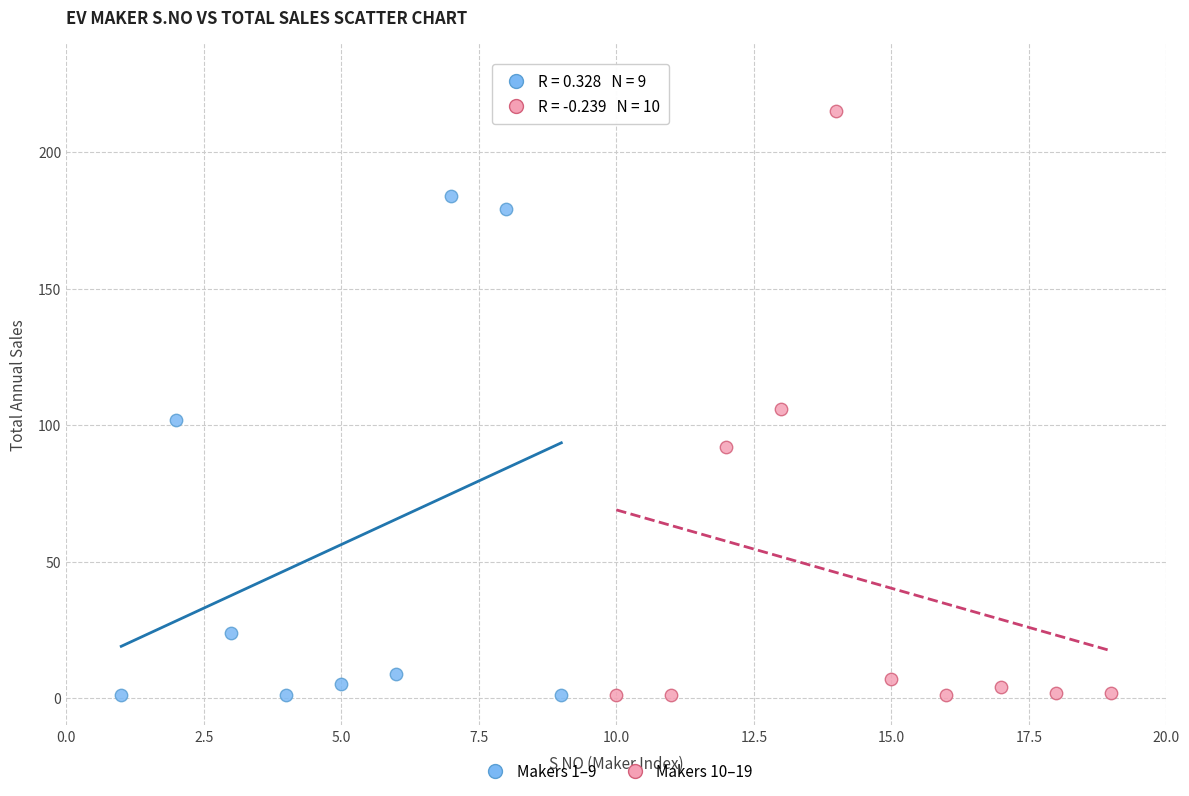

Which series has the largest Y range (max minus min)?

Makers 10–19